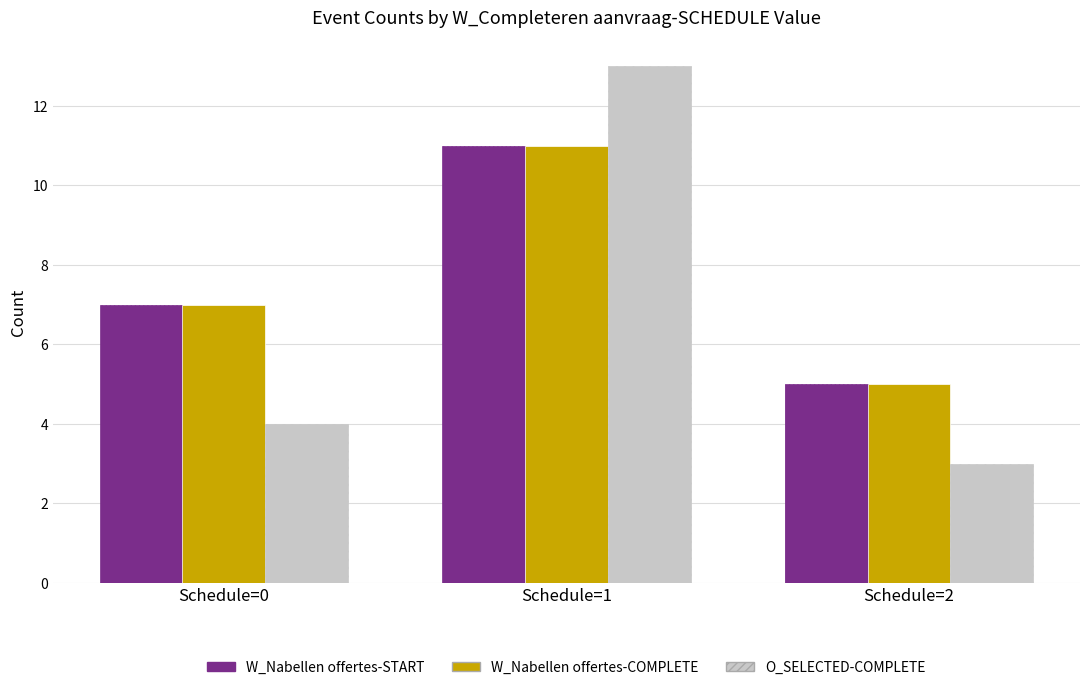

Rank the categories by O_SELECTED-COMPLETE value from lowest to highest.

Schedule=2, Schedule=0, Schedule=1